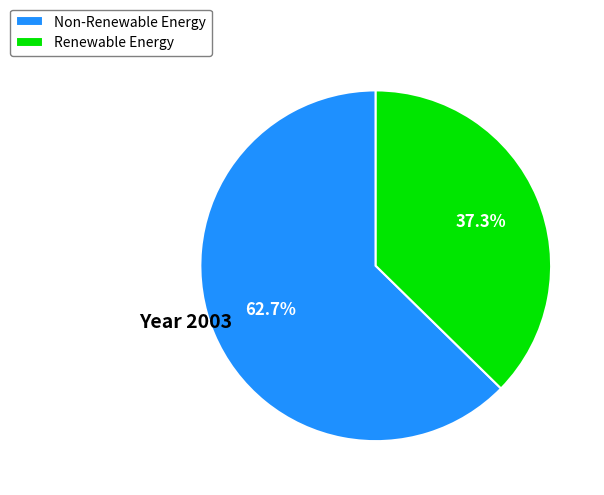

Which has a higher value, Non-Renewable Energy or Renewable Energy?

Non-Renewable Energy